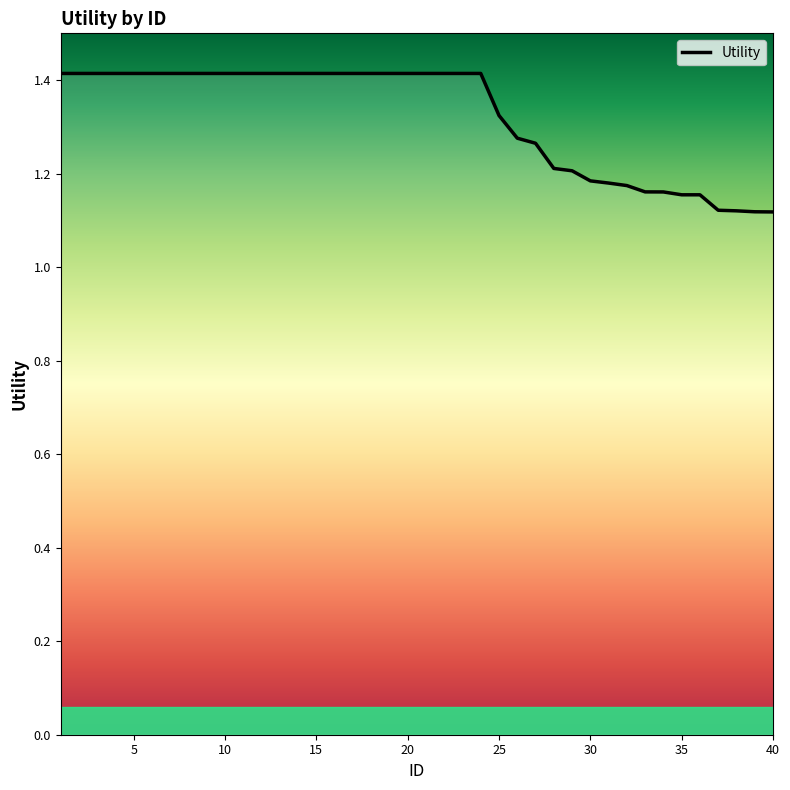

The value at 40 is 0.3. True or false?

False